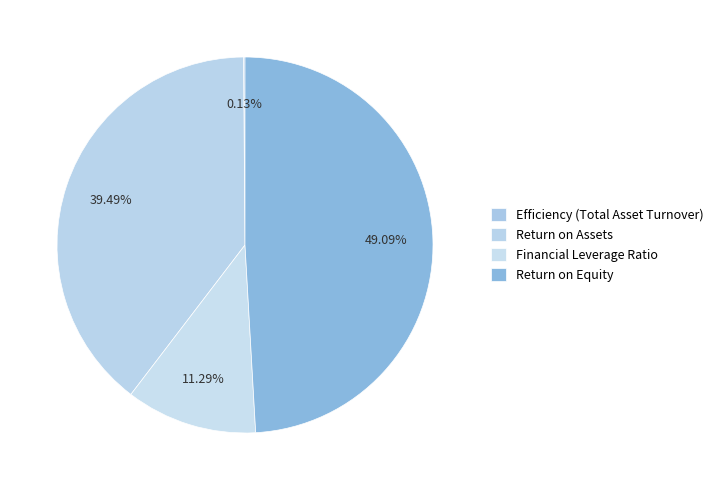

How many slices are in this pie chart?

4